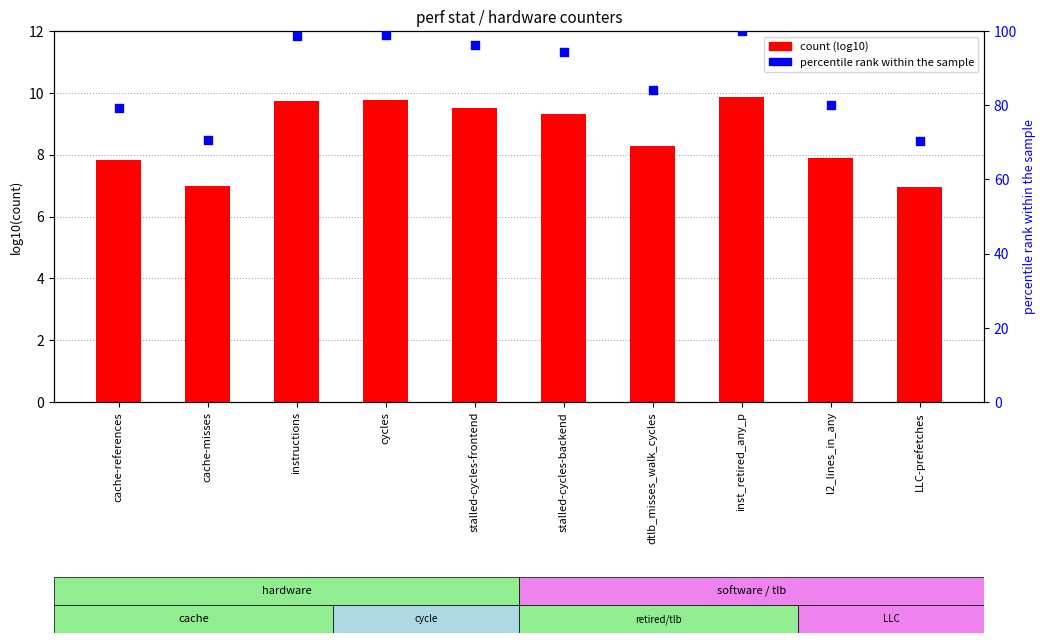

Is the value of count (log10) at instructions greater than the value of percentile rank within the sample at inst_retired_any_p?

No